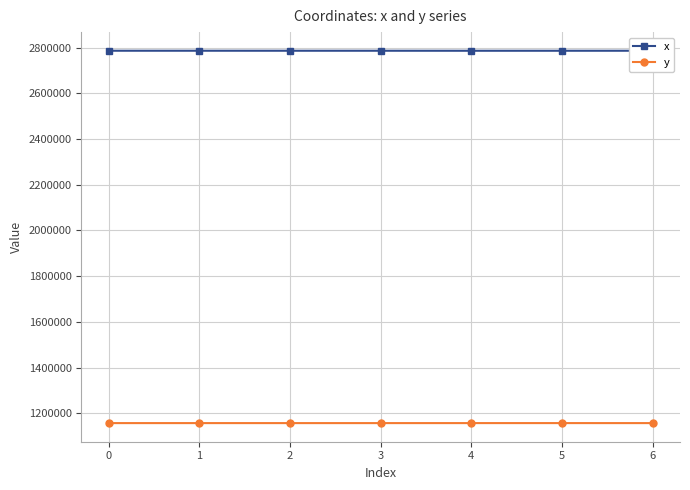

Is this an area chart (filled region under the line)?

No